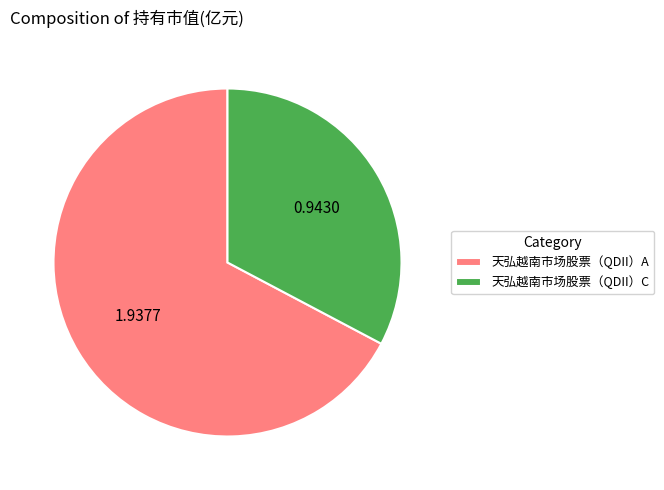

Combined, do 天弘越南市场股票（QDII）C and 天弘越南市场股票（QDII）A account for over 50%?

Yes